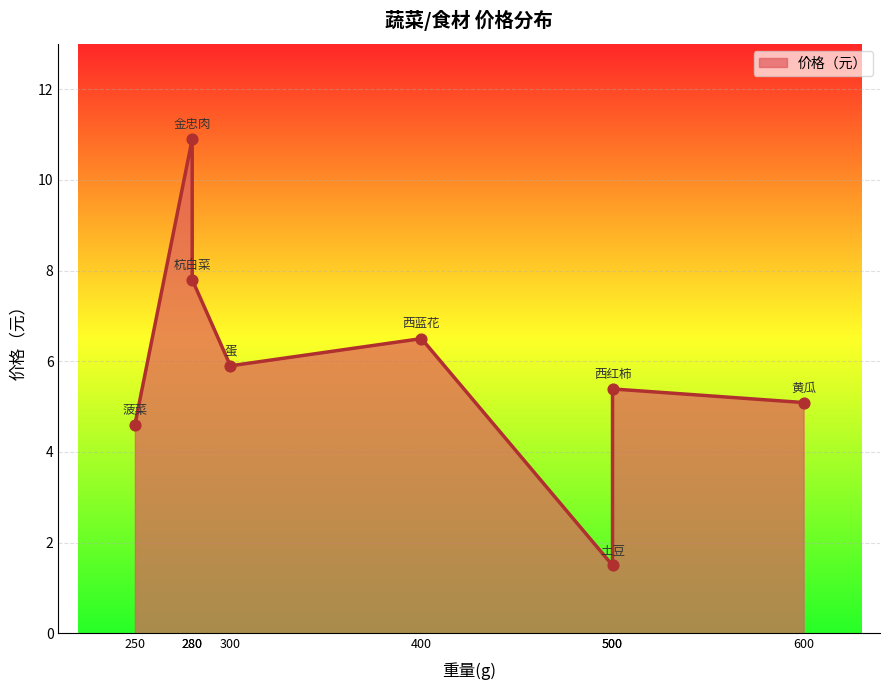

Which has a higher value, 西蓝花 or 蛋?

西蓝花